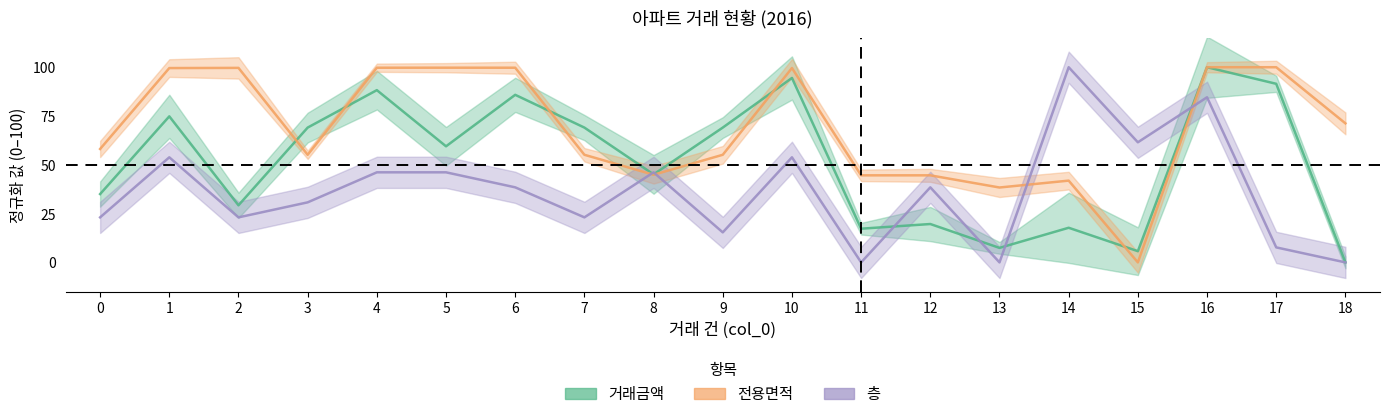

The 전용면적 series shows 99.7 at 6. True or false?

True